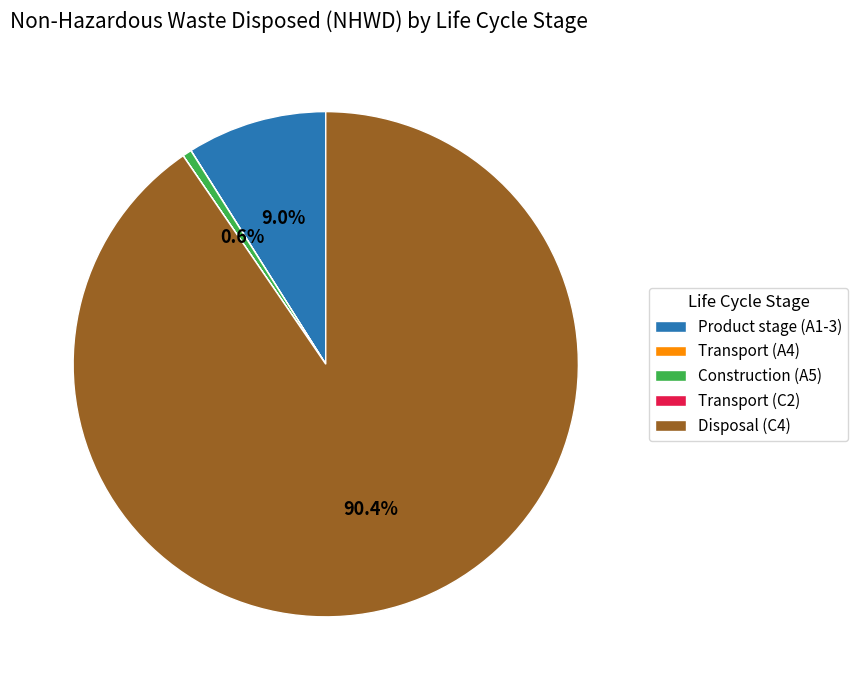

Which slice is the largest?

Disposal (C4)